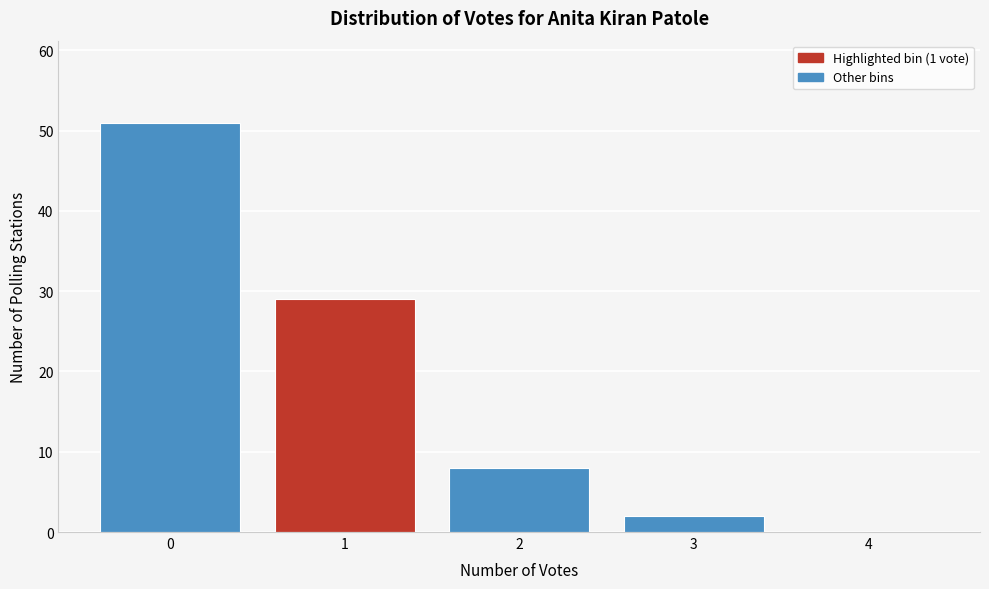

Reading left to right, extract all data points from this chart.

0=51	1=29	2=8	3=2	4=0